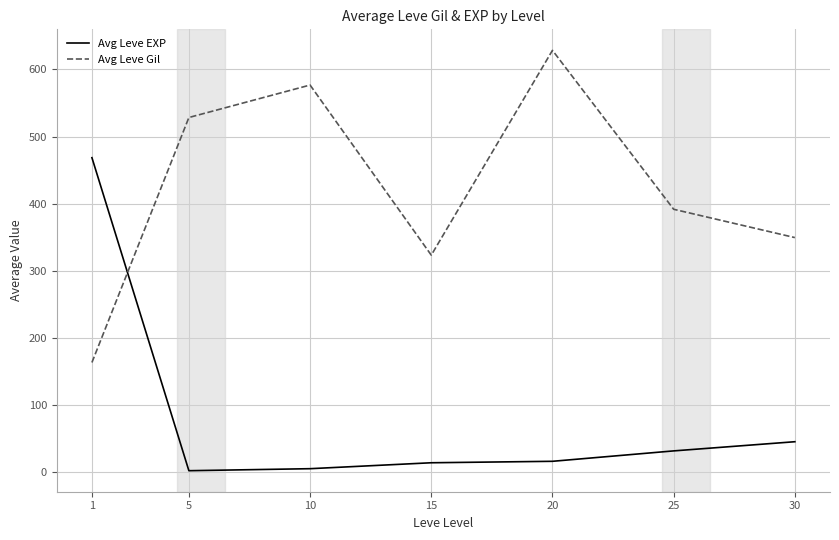

Which series has the largest total across all categories?

Avg Leve Gil